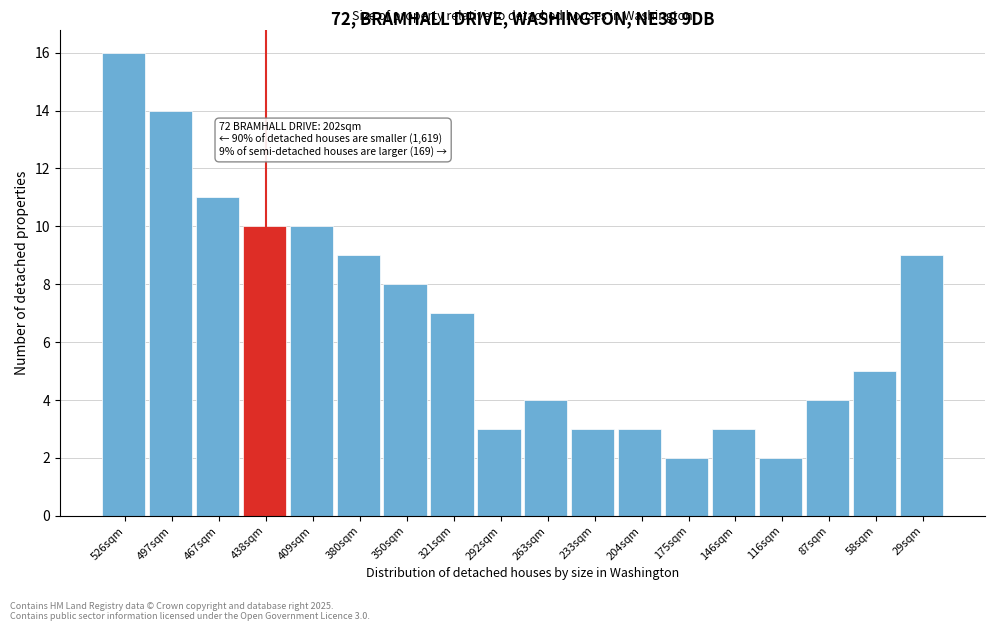

Reading right to left, what are all the values shown in this chart?

29sqm=9	58sqm=5	87sqm=4	116sqm=2	146sqm=3	175sqm=2	204sqm=3	233sqm=3	263sqm=4	292sqm=3	321sqm=7	350sqm=8	380sqm=9	409sqm=10	438sqm=10	467sqm=11	497sqm=14	526sqm=16